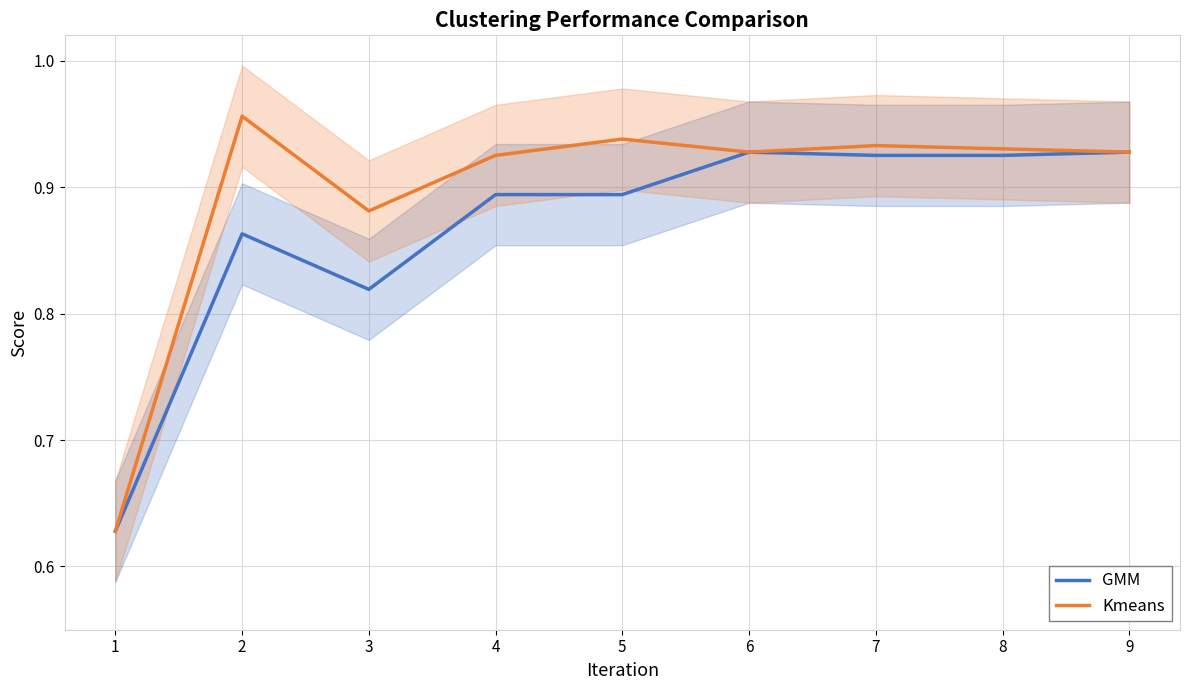

How many GMM values are between 0 and 1?

9